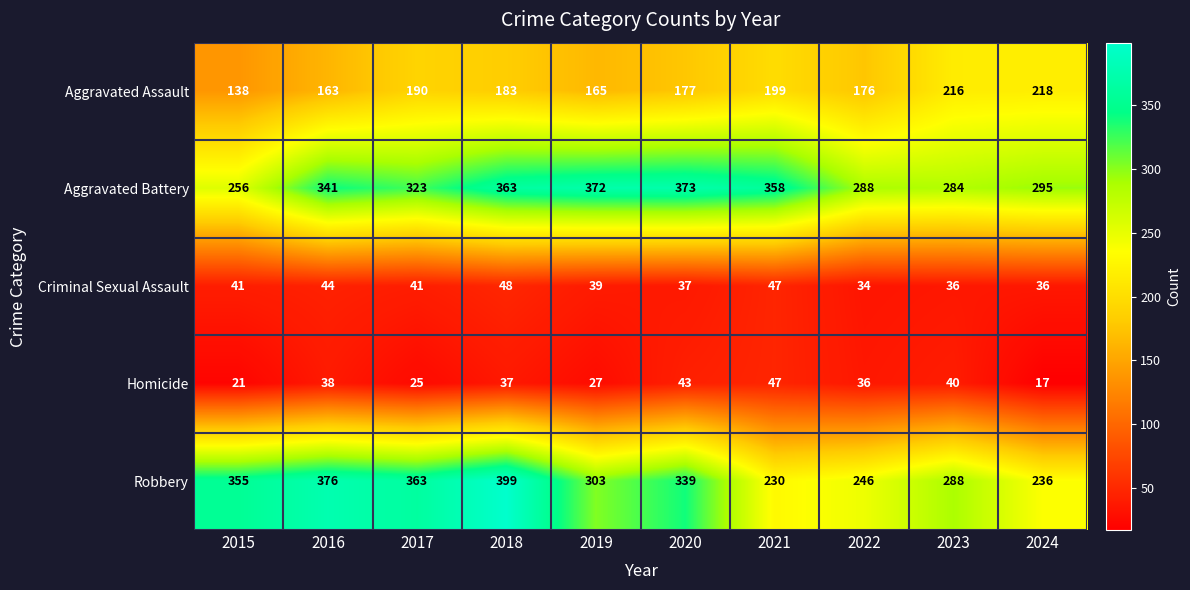

At which label is Homicide closest to 32?

2022